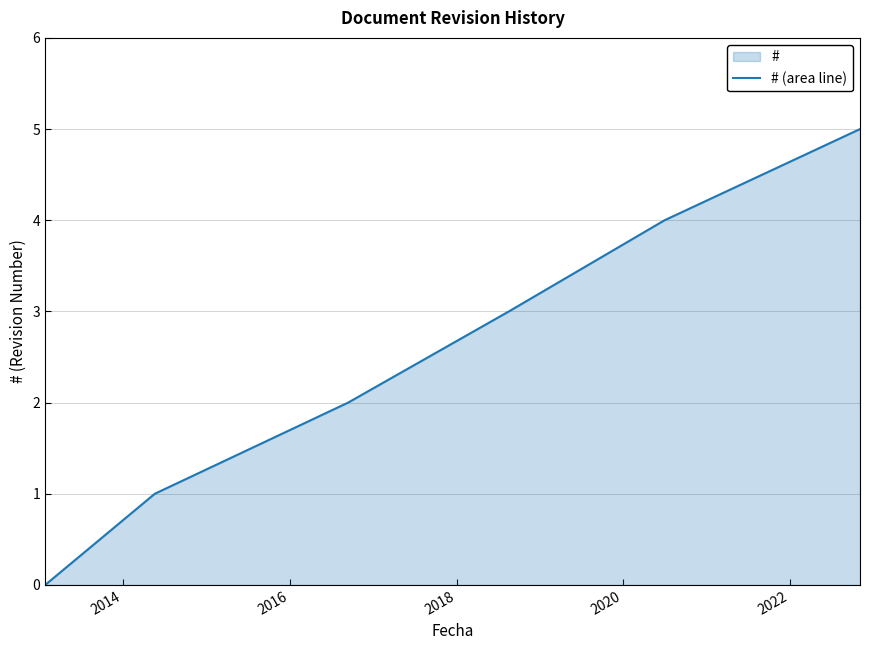

What is the maximum value shown in the chart?

5